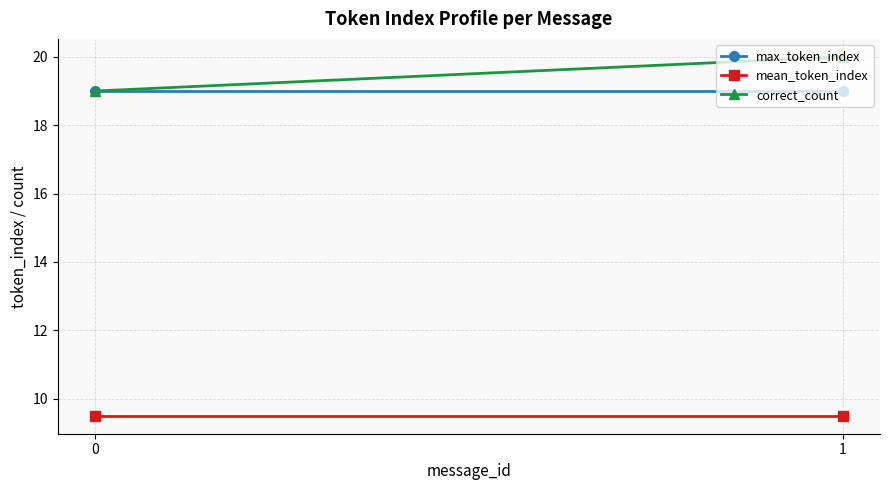

At which category is the sum across all series the highest?

1